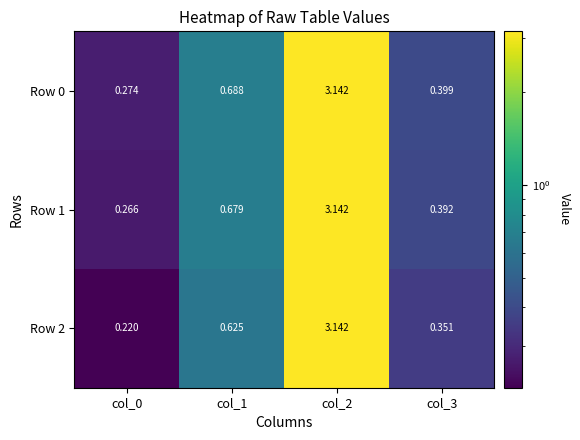

Is the value of Row 2 at col_1 greater than the value of Row 1 at col_3?

Yes